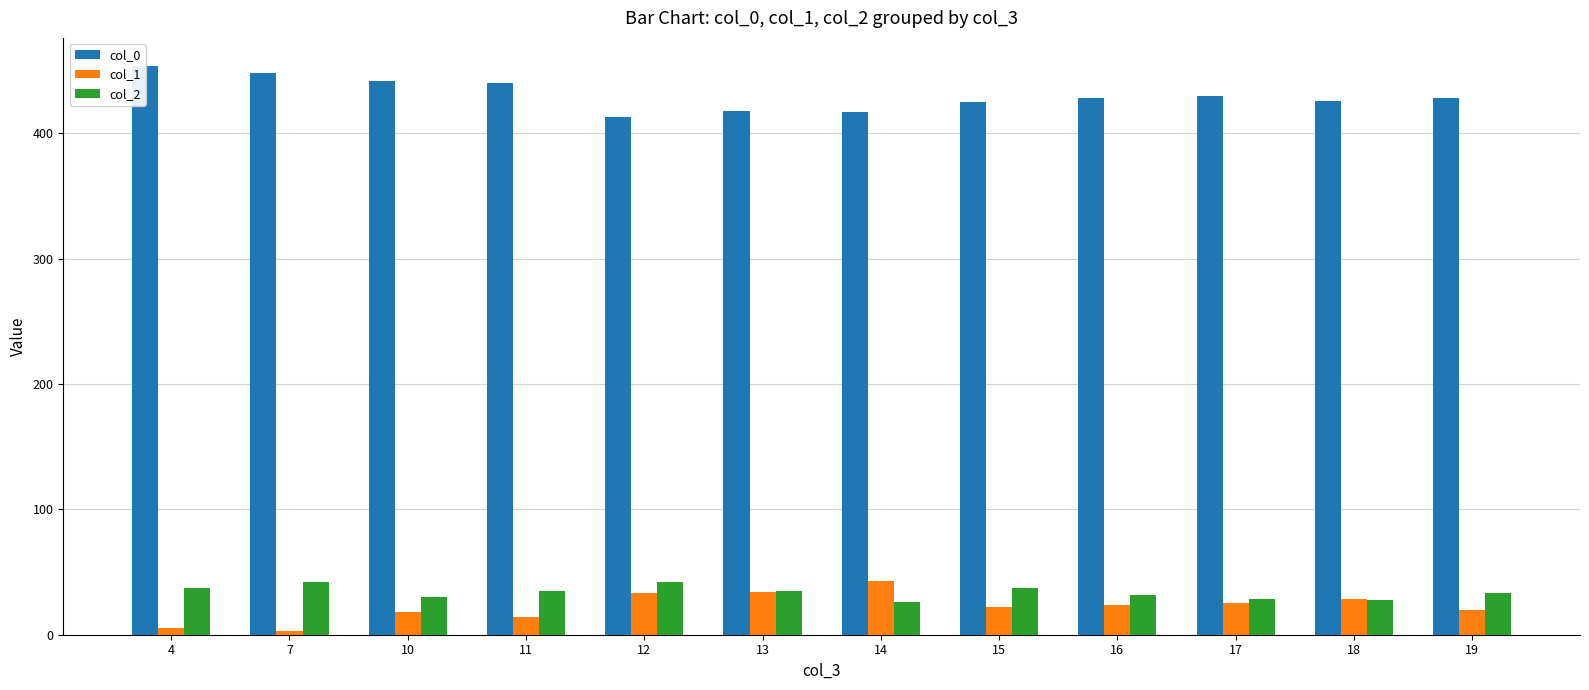

The value of col_2 at 7 is 42.0. True or false?

True